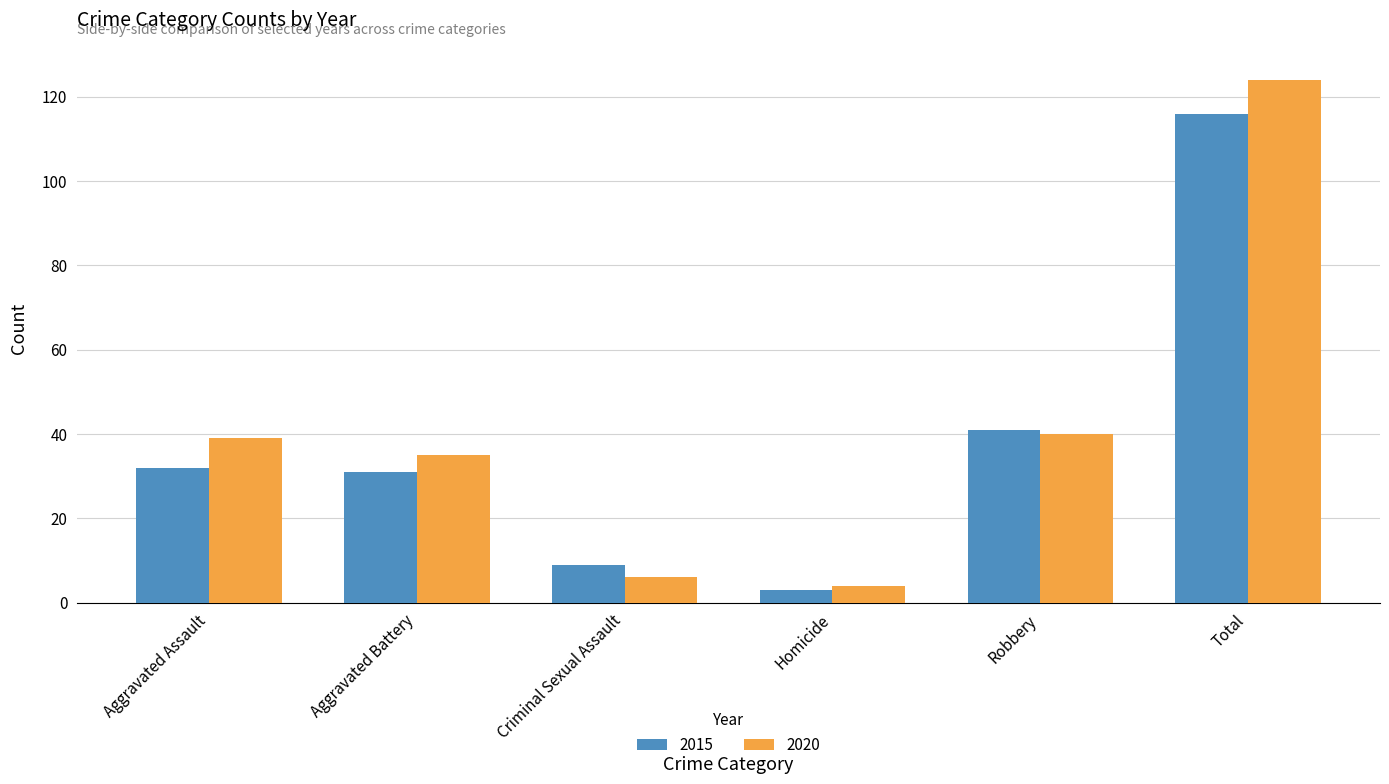

Reading right to left, extract all data points from this chart.

2015: 116	41	3	9	31	32
2020: 124	40	4	6	35	39